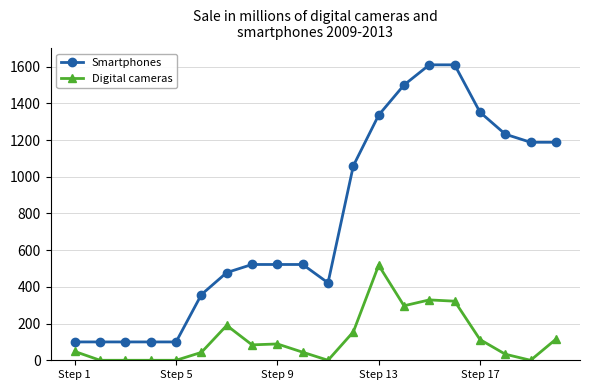

True or false: Smartphones and Digital cameras cross at least once.

False